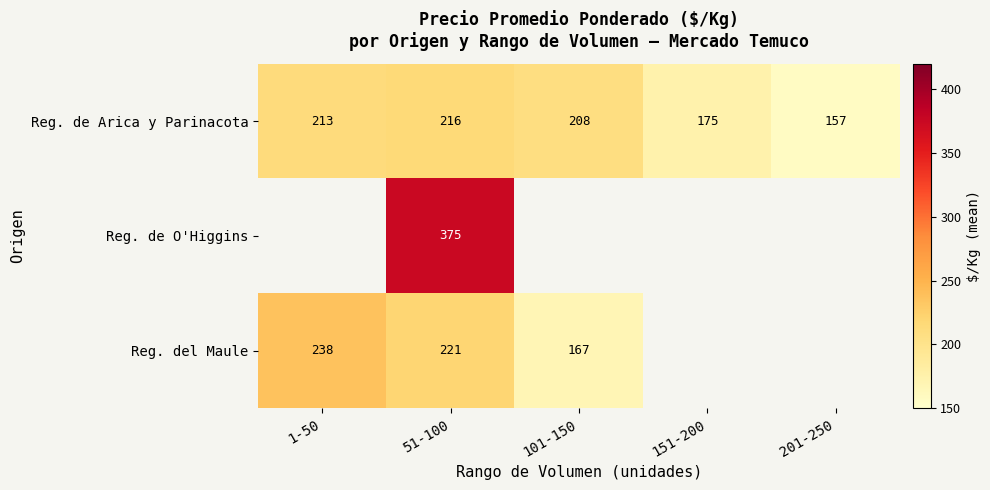

What is the approximate value of Reg. de Arica y Parinacota at 51-100?

215.7